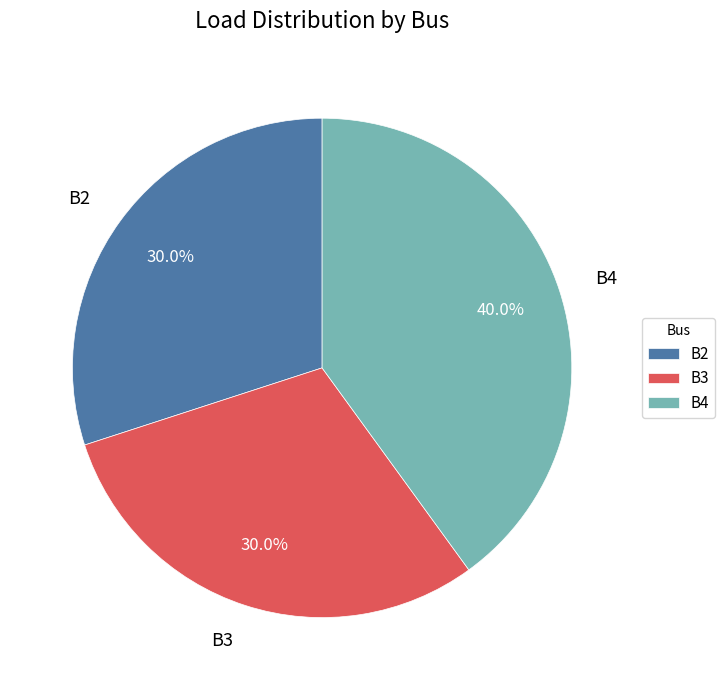

What percentage is the B4 slice, to the nearest percent?

40%